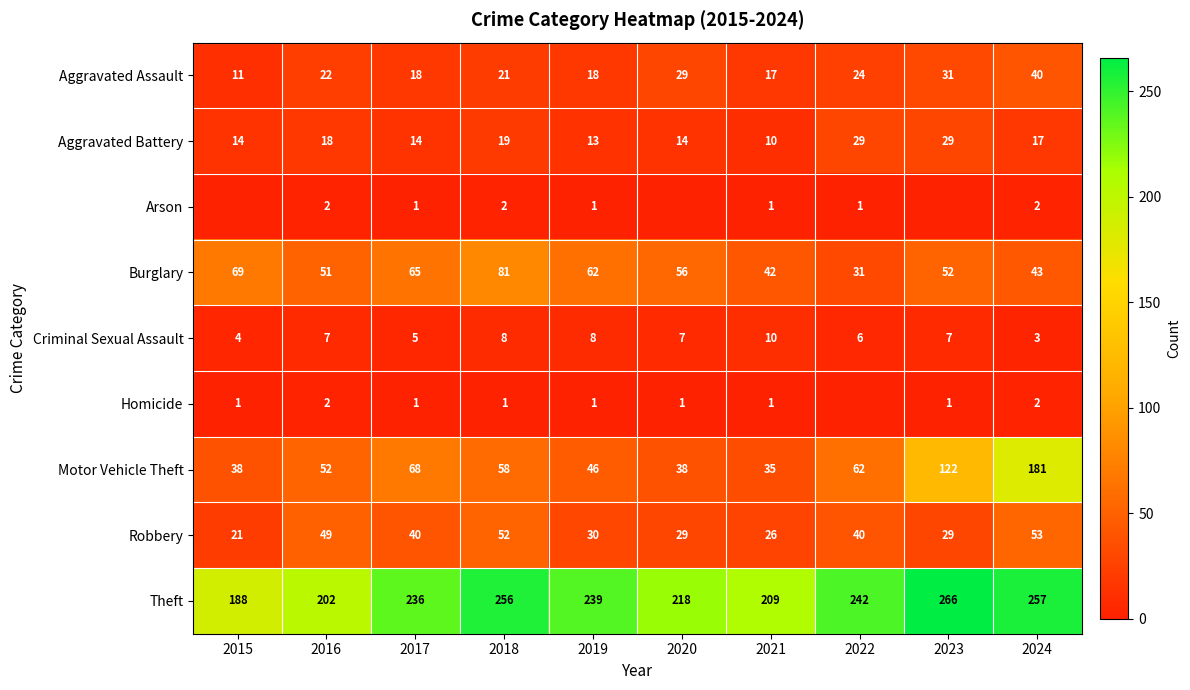

Which series has the largest range (max minus min)?

Motor Vehicle Theft